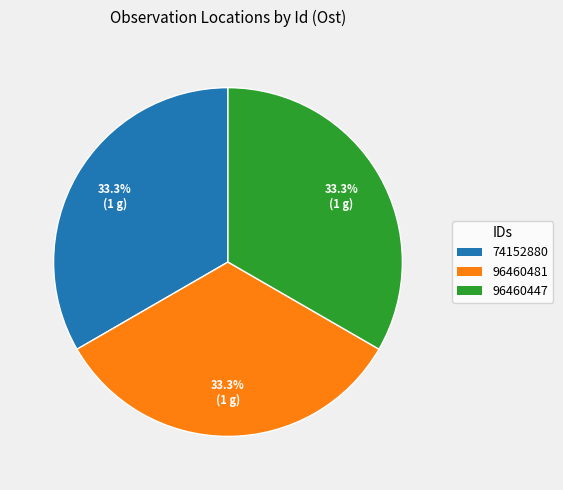

Count the number of slices in the pie.

3